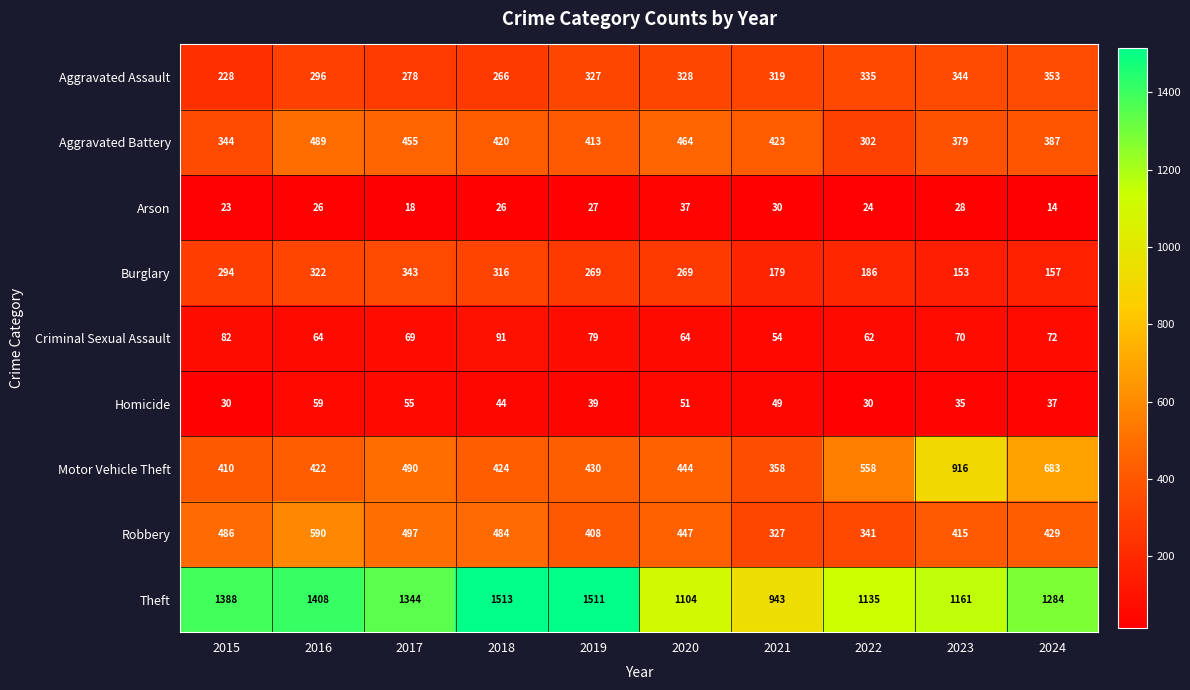

Is it true that Criminal Sexual Assault equals 14 at 2024?

False